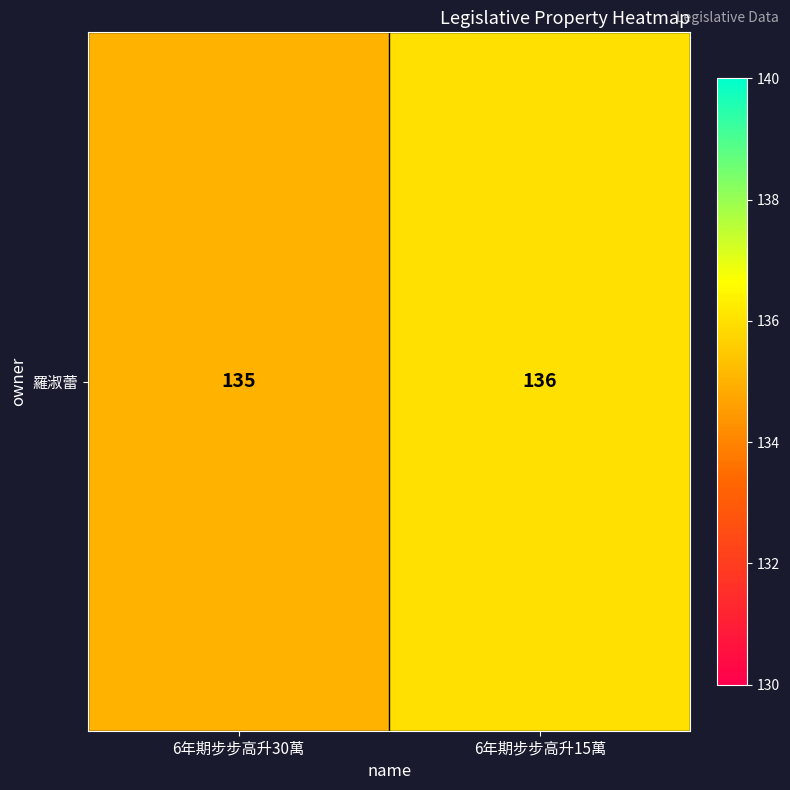

Rank the categories by value from lowest to highest.

6年期步步高升30萬, 6年期步步高升15萬